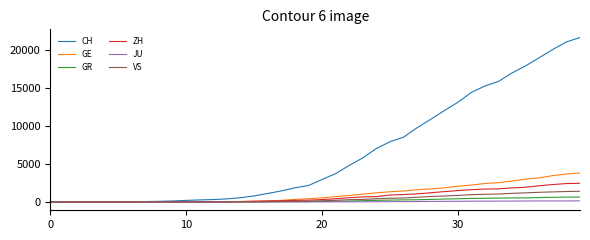

Rank the series by their maximum value, from lowest to highest.

JU, GR, VS, ZH, GE, CH